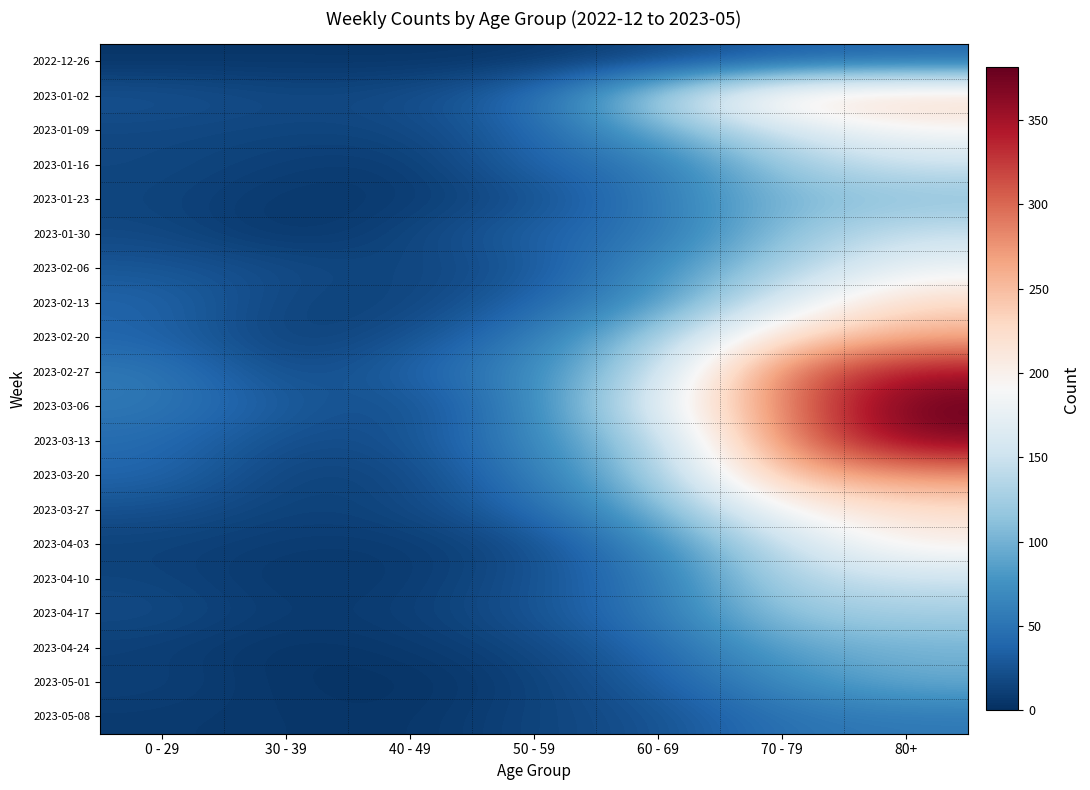

What is the smallest value displayed?

2